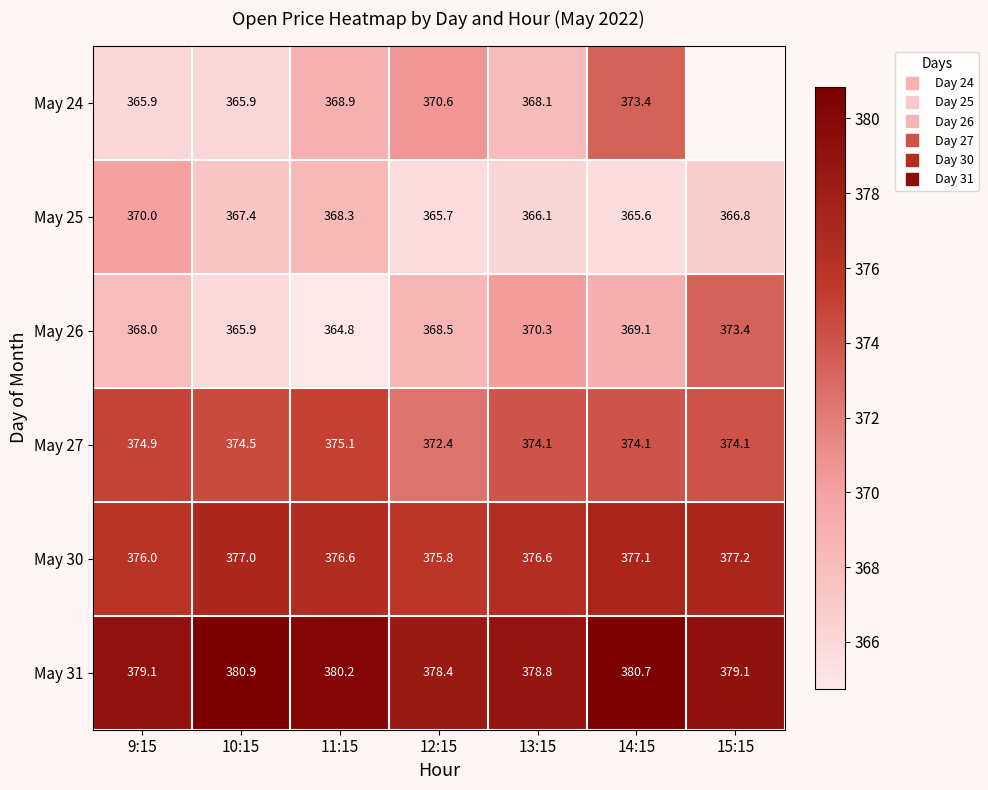

Which category has the lowest value across all series?

11:15